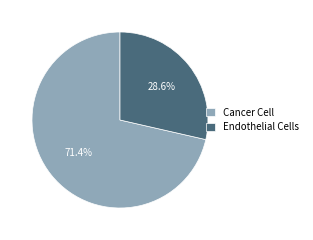

Is there a majority slice in this chart?

Yes